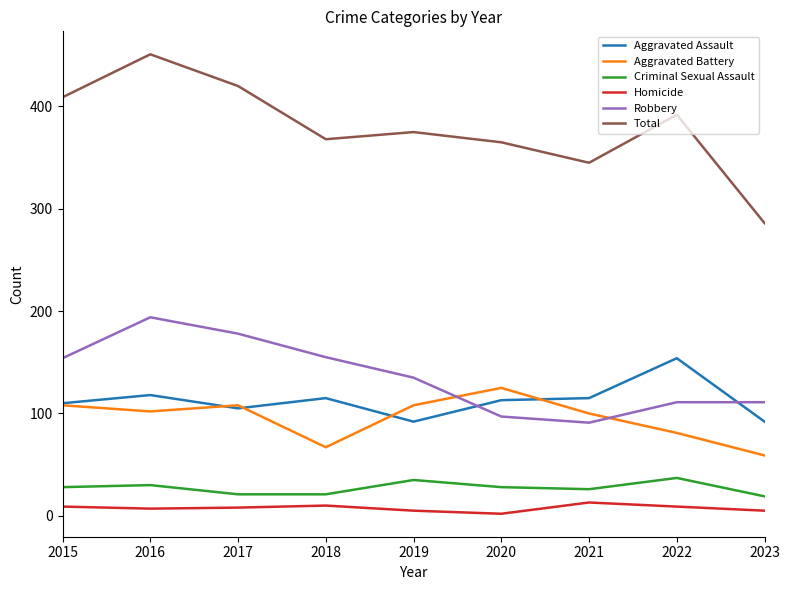

List the series in order of their peak value, lowest first.

Homicide, Criminal Sexual Assault, Aggravated Battery, Aggravated Assault, Robbery, Total